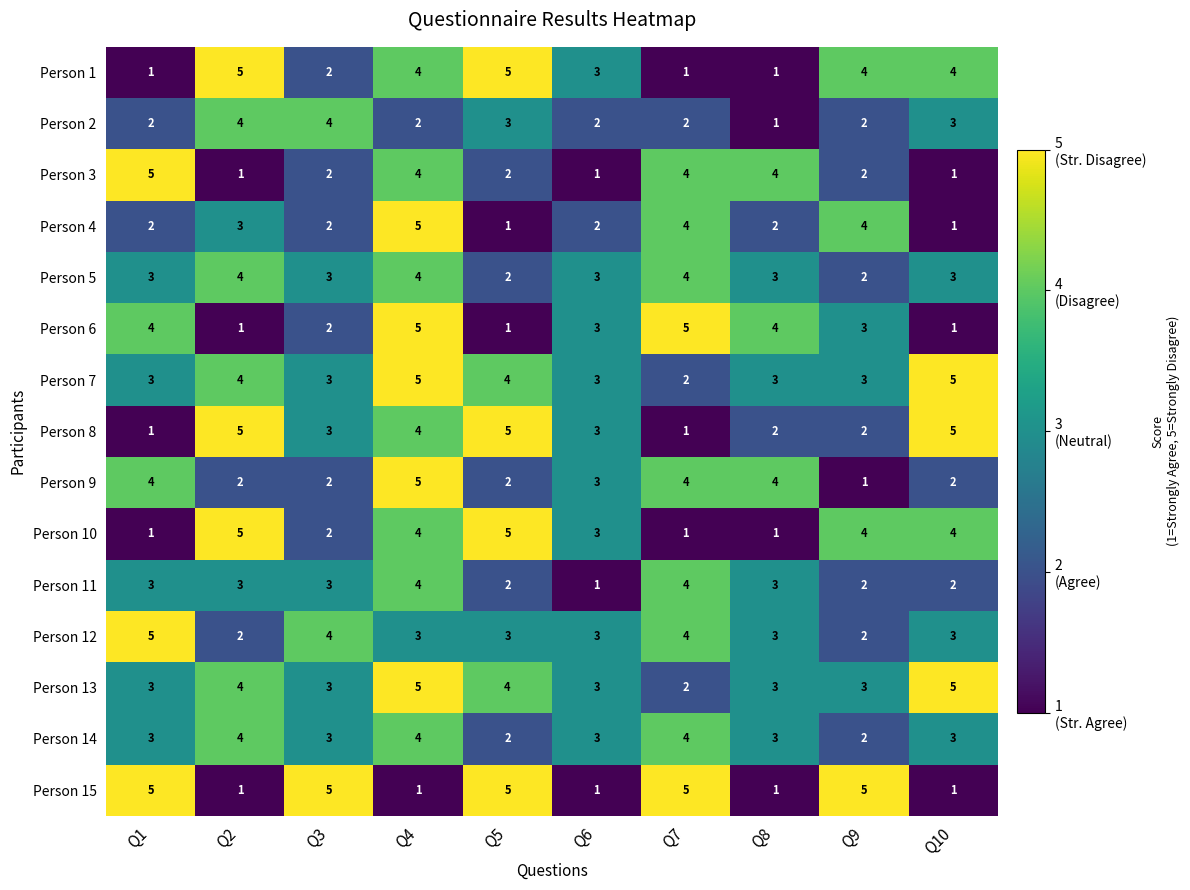

At which category is the sum across all series the highest?

Q4